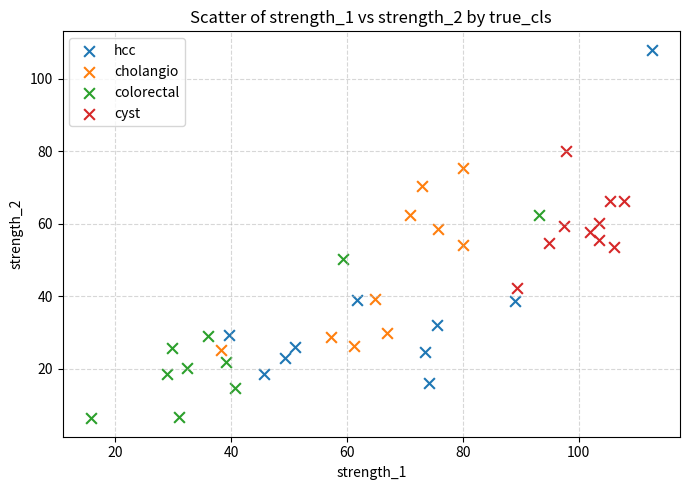

Which series reaches the minimum Y coordinate?

colorectal